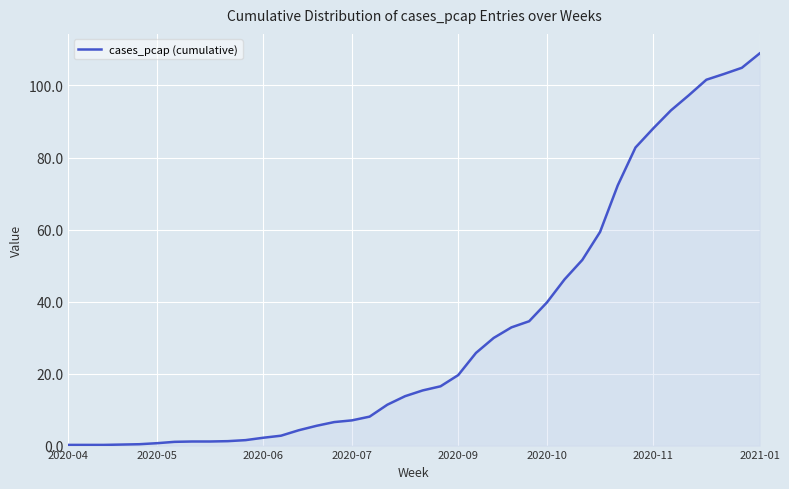

What is the greatest value displayed?

108.9